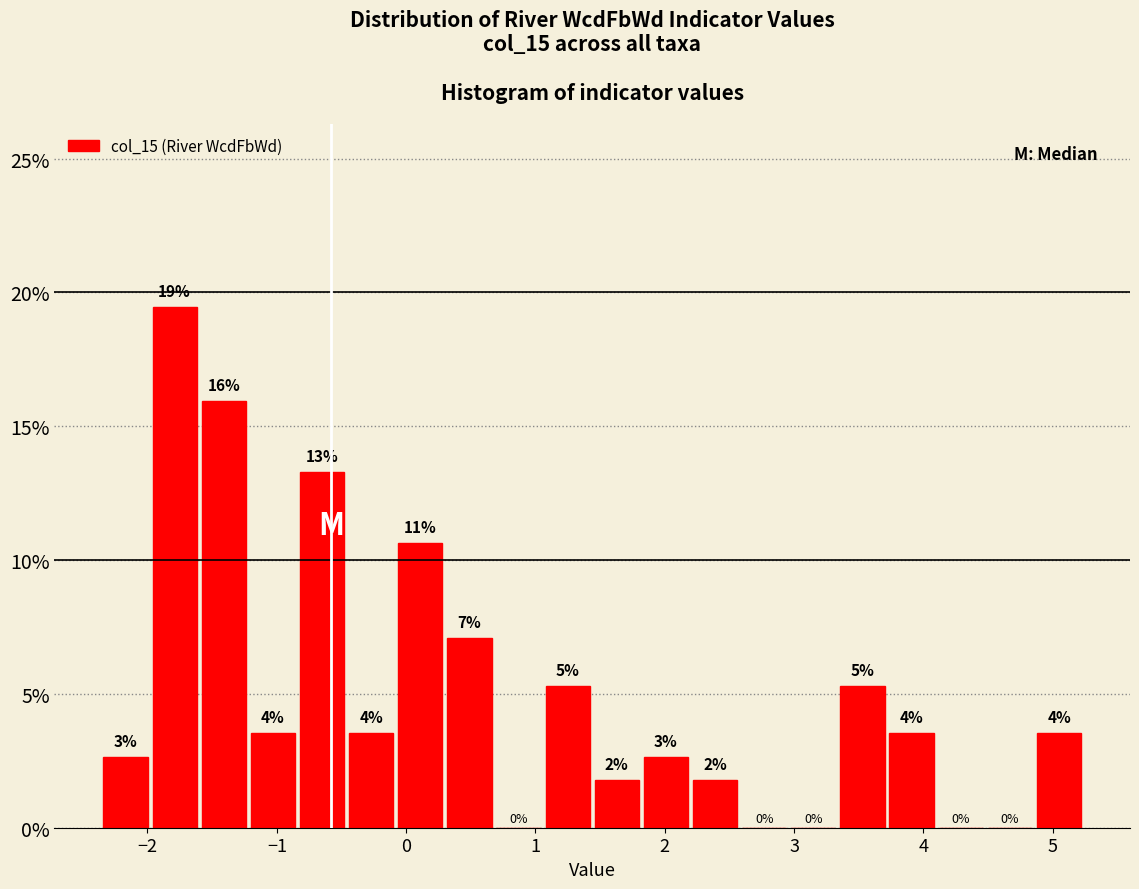

Read against the x-axis, roughly where is the centre of the tallest bar?

-1.8